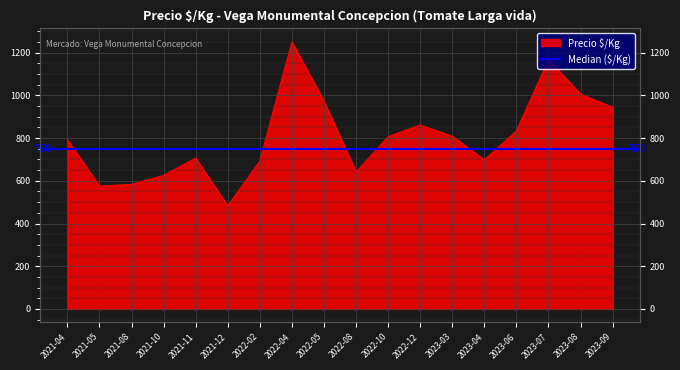

What is the ratio of the value at 2021-12 to the value at 2023-06?

0.6